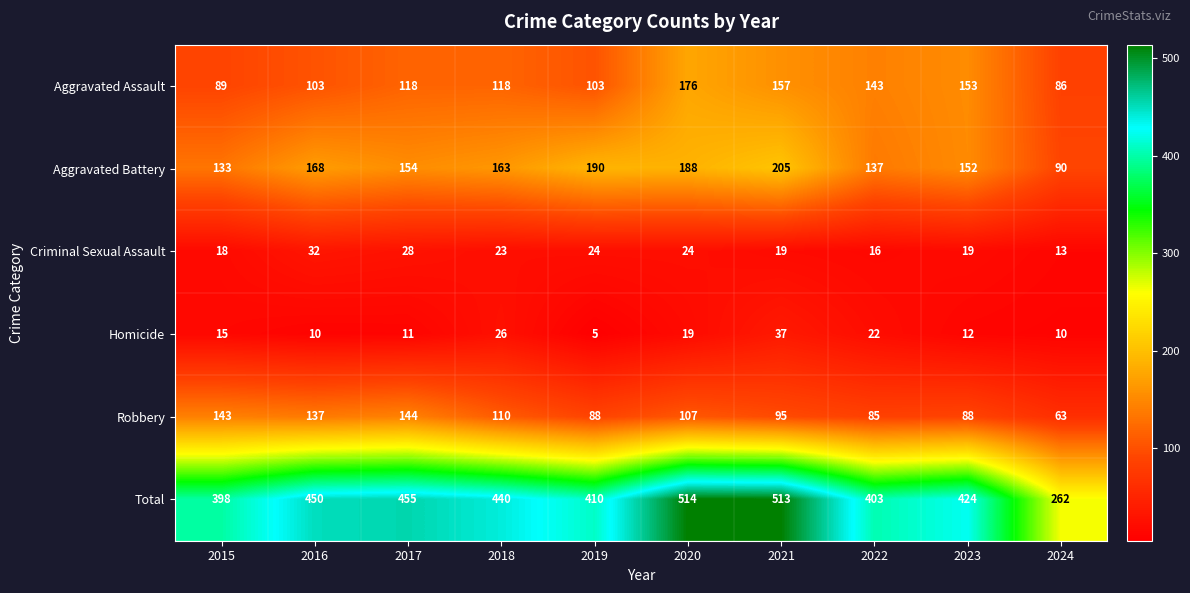

Which series has the largest range (max minus min)?

Total